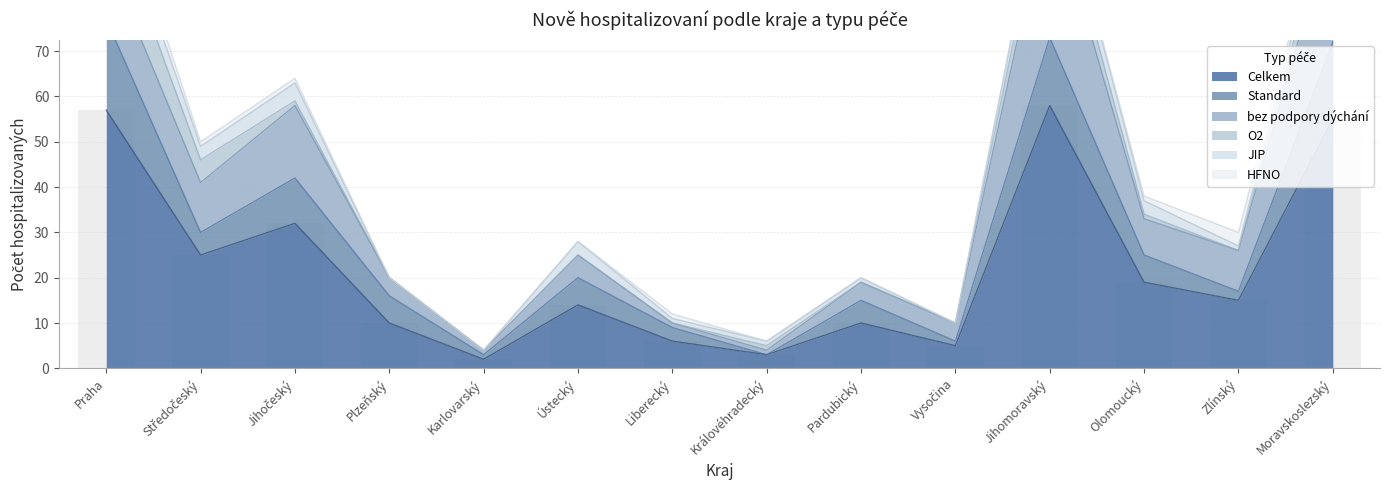

How many data points in JIP are less than 3?

7